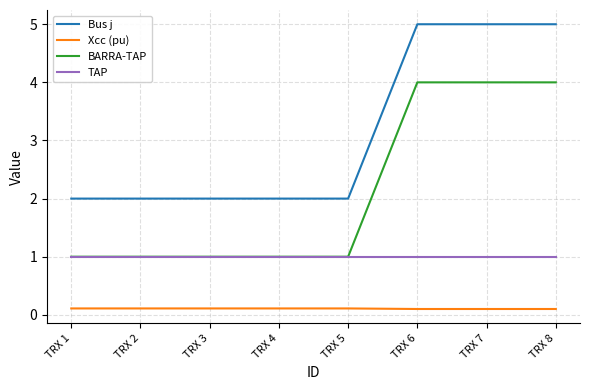

What is the minimum value for Xcc (pu)?

0.1